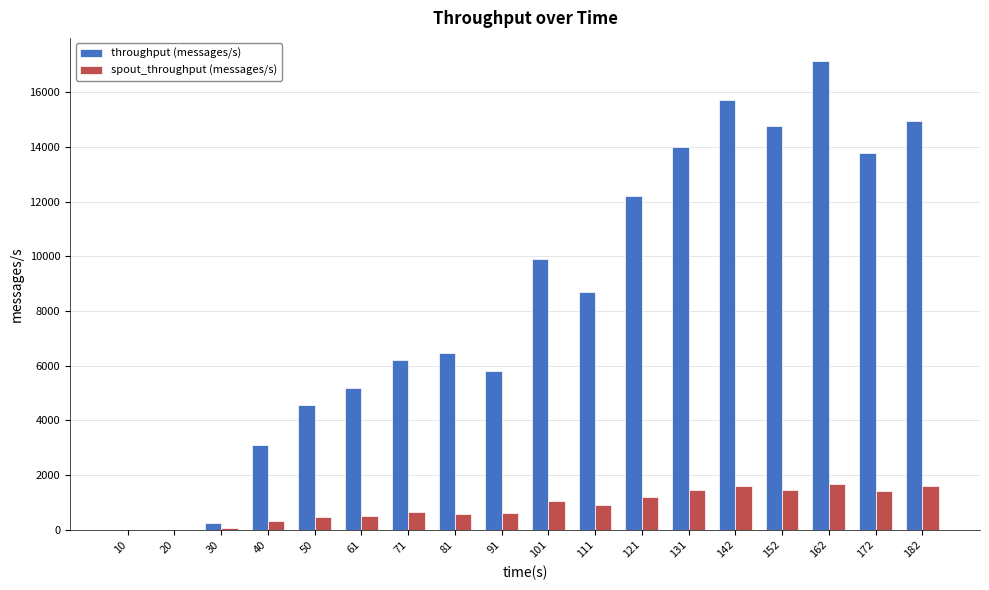

What are all the series names shown in the legend?

throughput (messages/s), spout_throughput (messages/s)